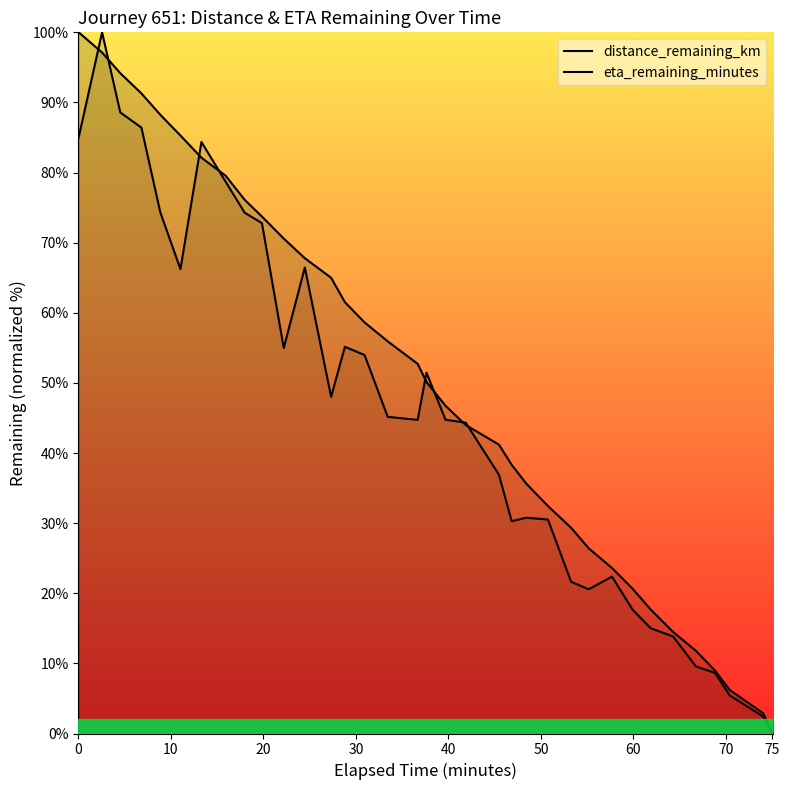

Between 9 and 24, which series saw the biggest shift?

eta_remaining_minutes